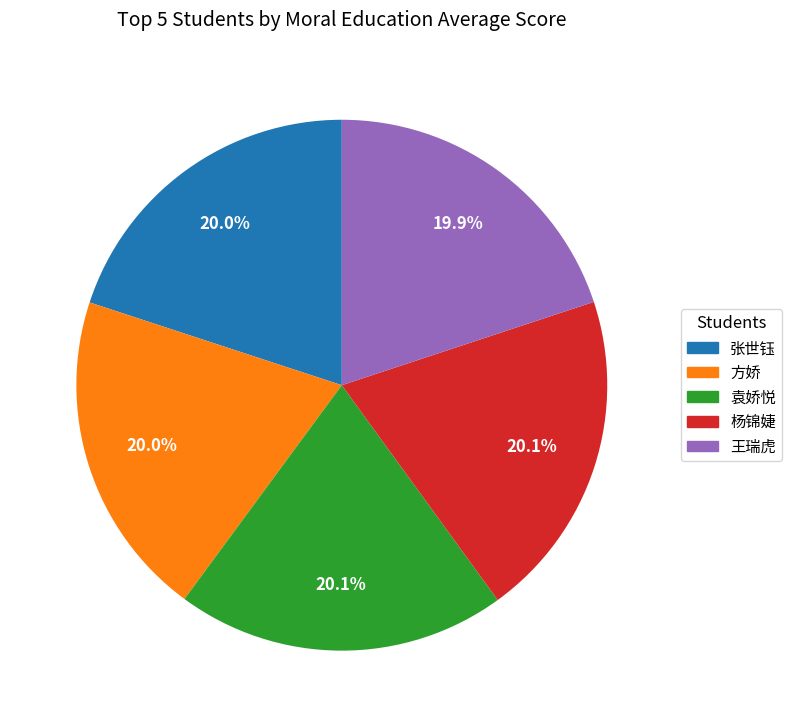

Does any single category account for the majority?

No